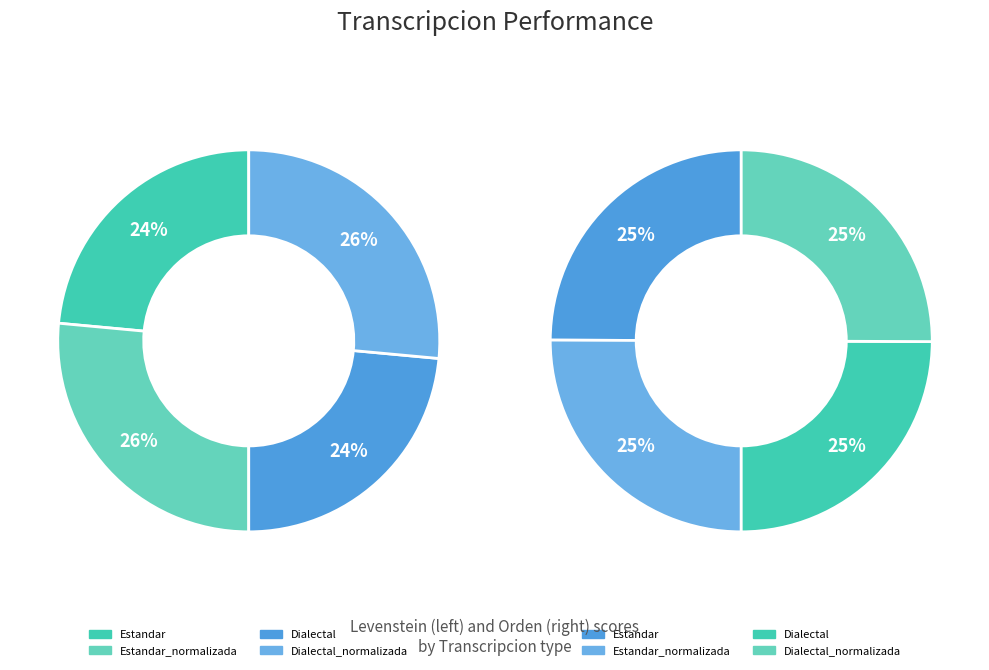

Combined, do Dialectal and Dialectal_normalizada account for over 50%?

No